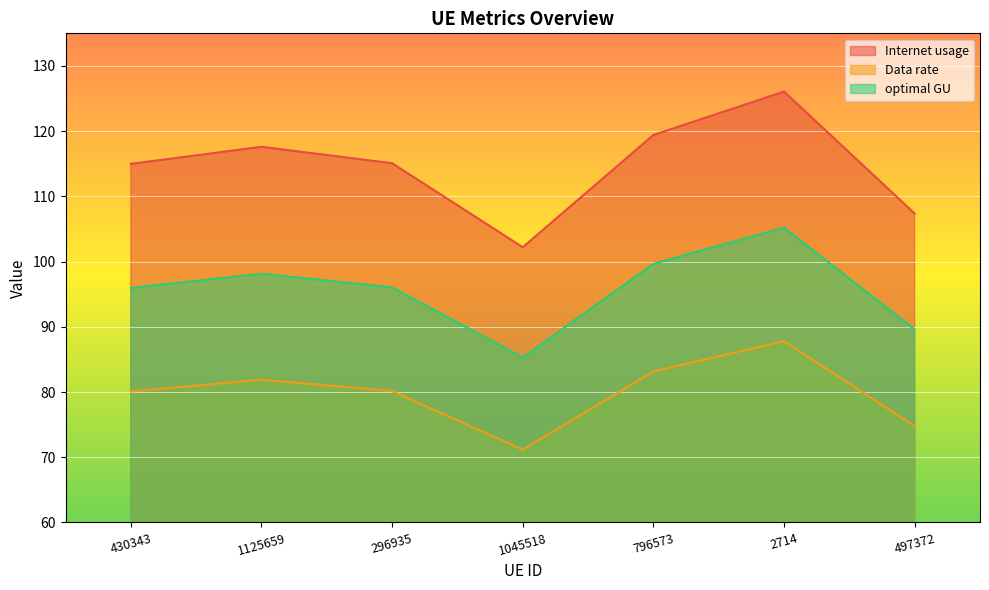

What is the difference between the maximum and second lowest values in the Internet usage series?

18.7